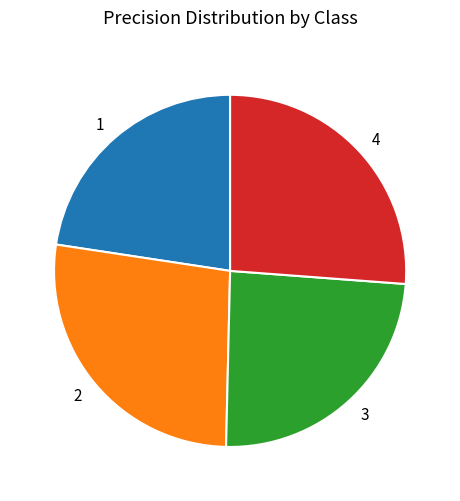

How many slices are in this pie chart?

4